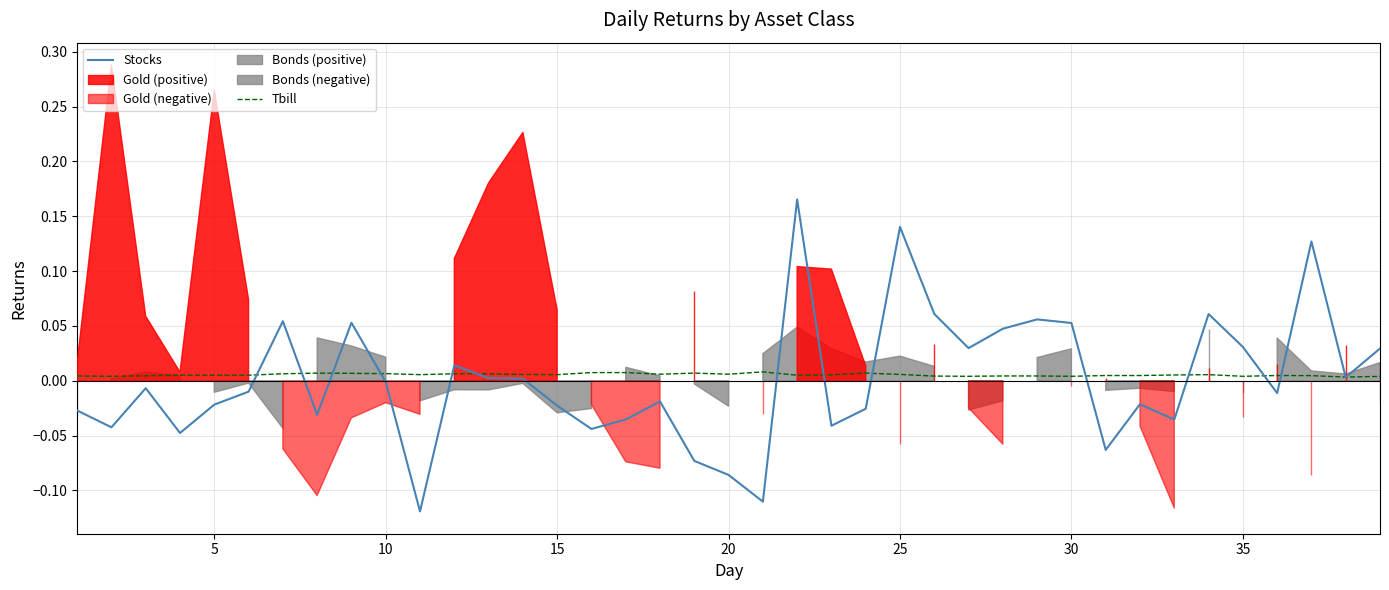

Which series has the widest spread of values?

Stocks